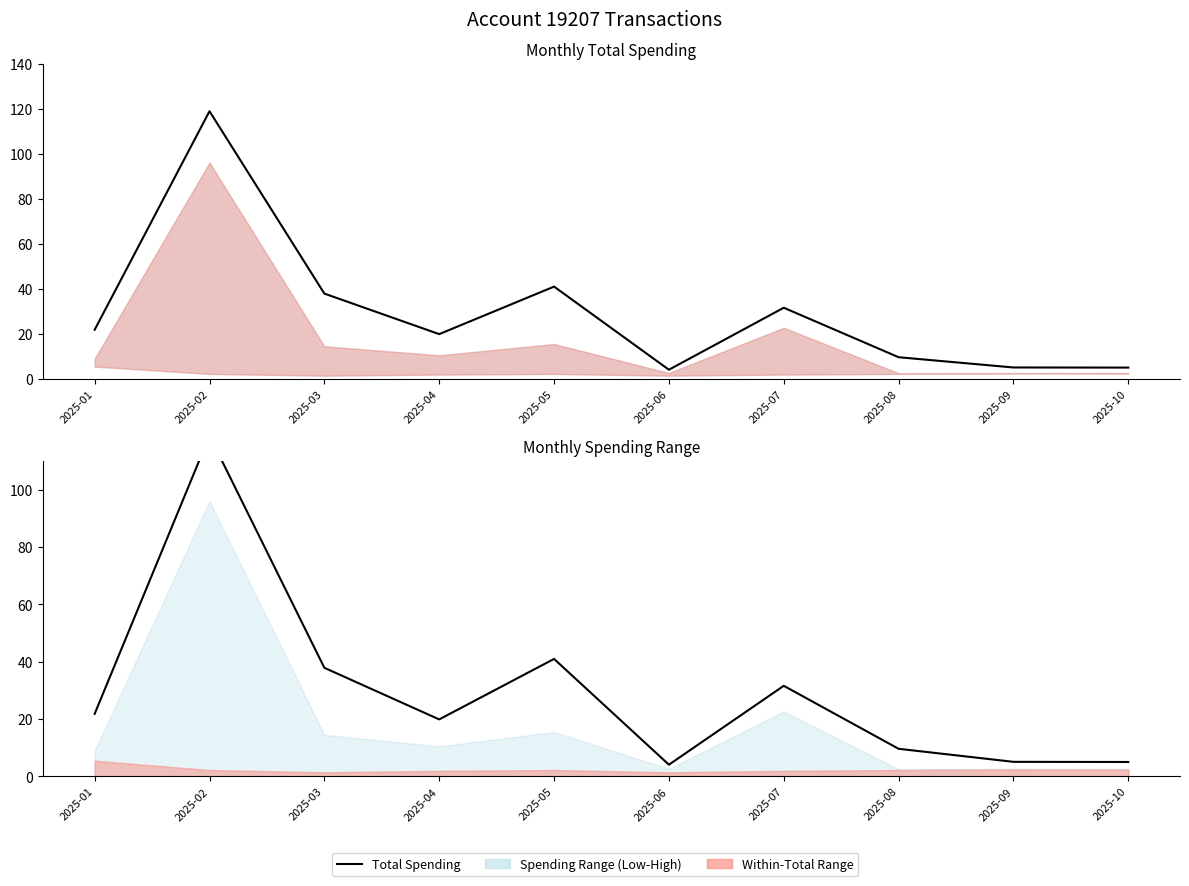

How many interior local peaks (higher than both neighbors) does the data have?

3